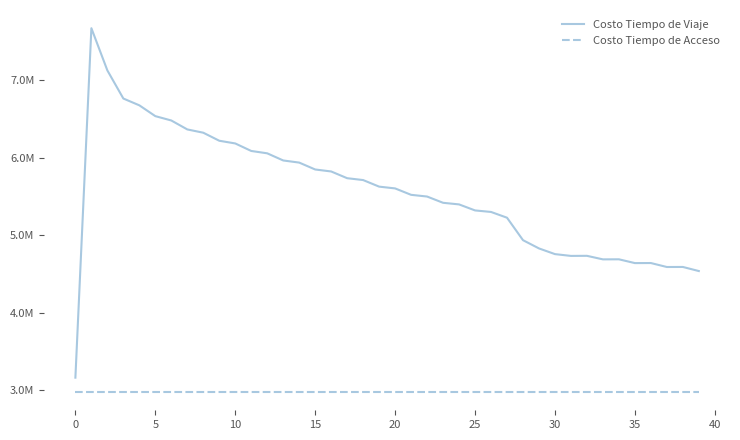

List the series in order of their overall mean, highest first.

Costo Tiempo de Viaje, Costo Tiempo de Acceso